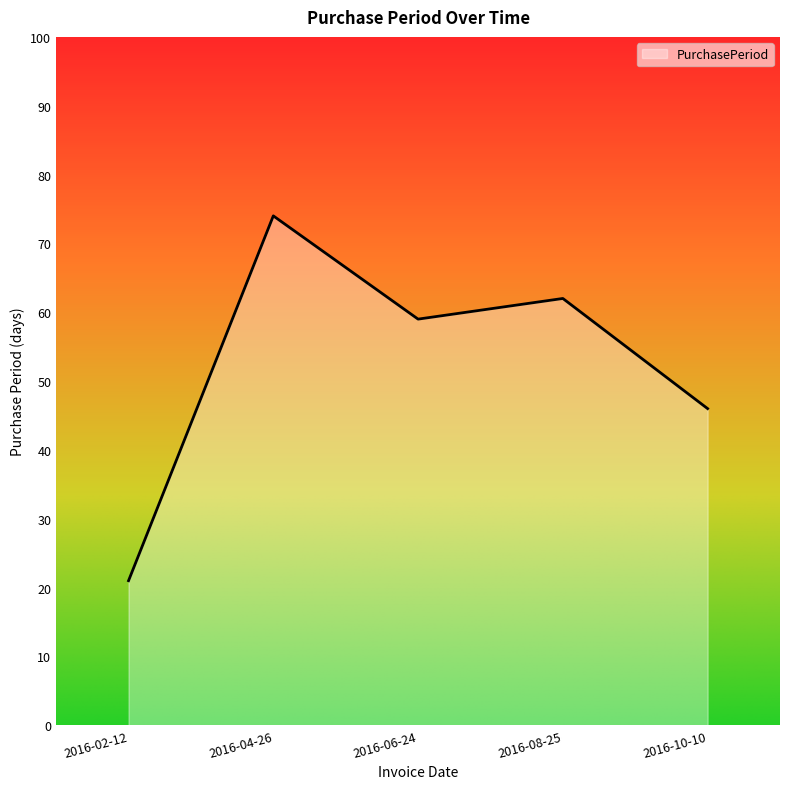

What is the maximum value shown in the chart?

74